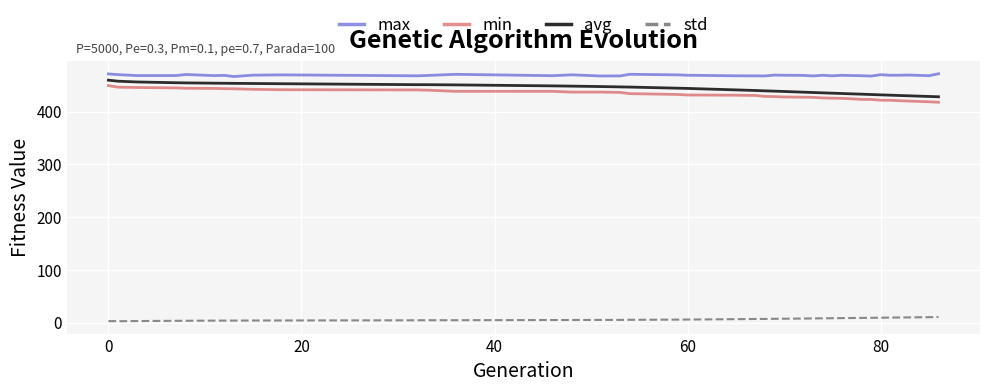

True or false: max and avg cross at least once.

False